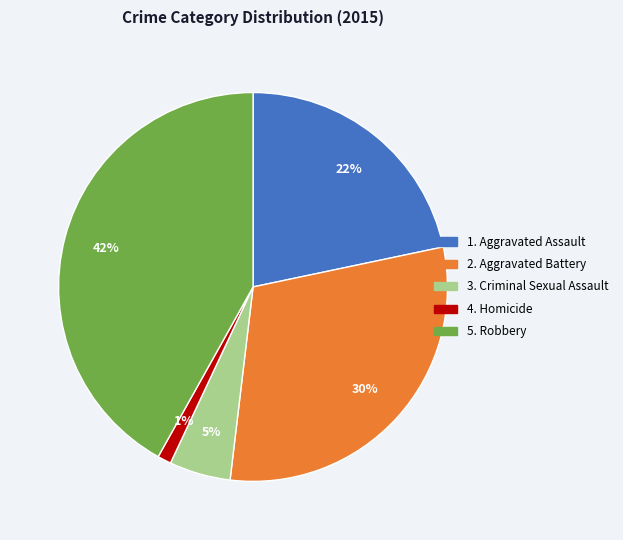

To the nearest percent, what is the average slice percentage?

20%